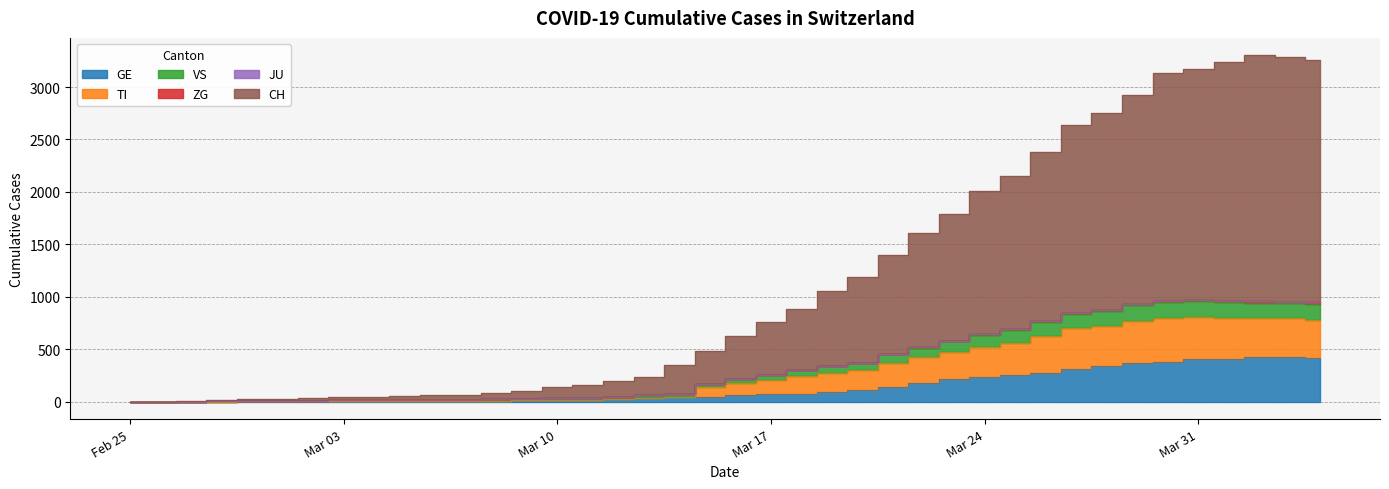

What is the difference between the second highest and second lowest values in the GE series?

423